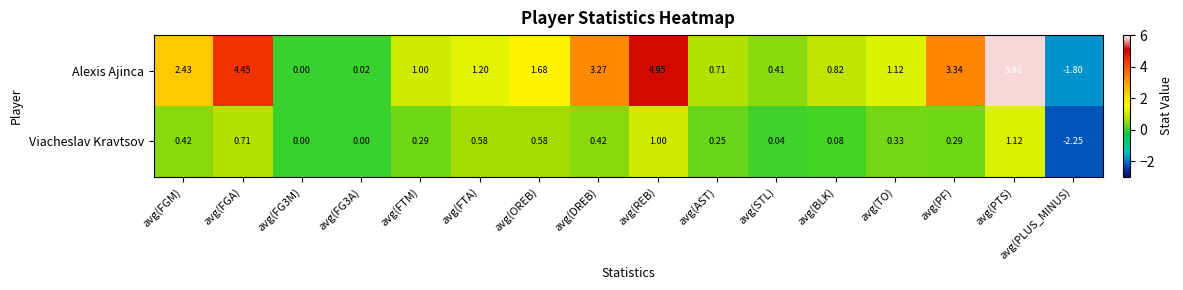

How many data points does each series have?

16